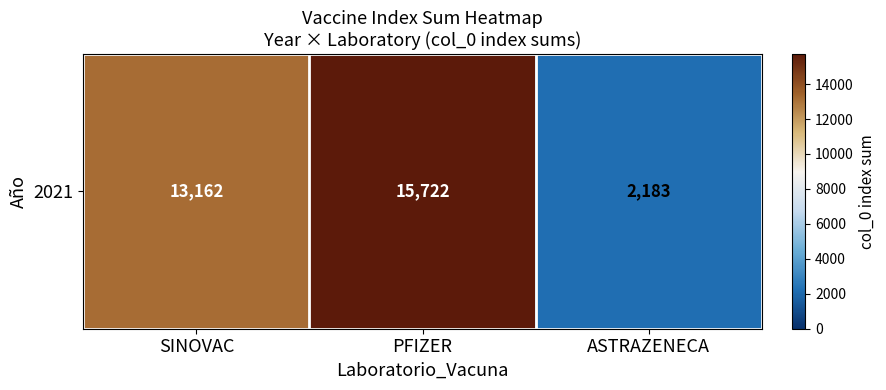

Reading left to right, transcribe all the data shown in this chart.

13162	15722	2183